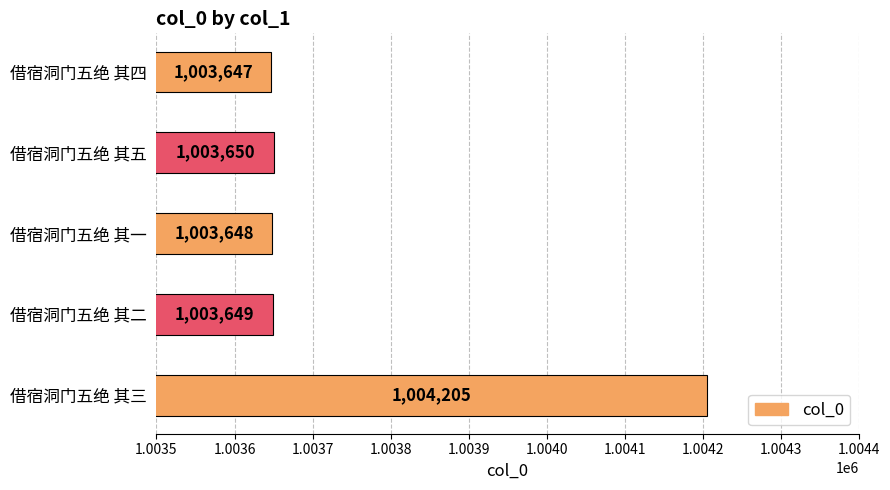

At which label is the value closest to 1003926?

借宿洞门五绝 其五